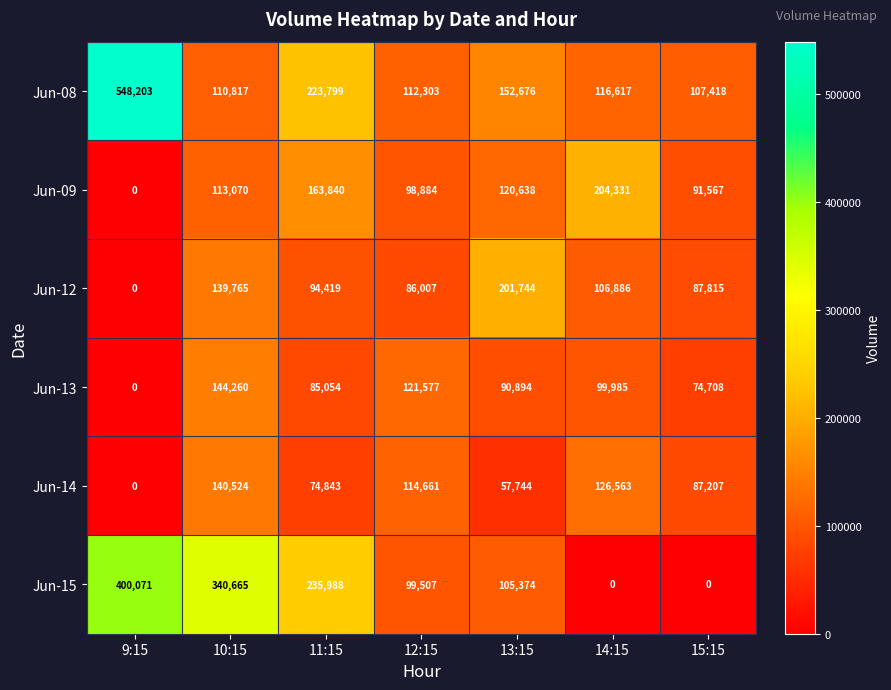

At which label does Jun-13 first exceed 90894?

10:15